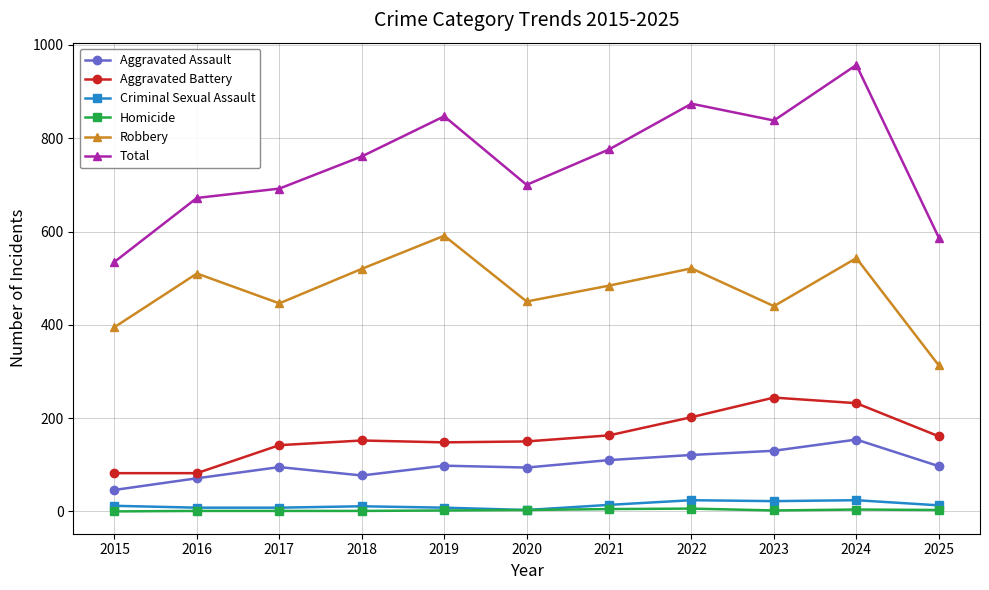

True or false: Aggravated Battery has a value of 244 at 2023.

True